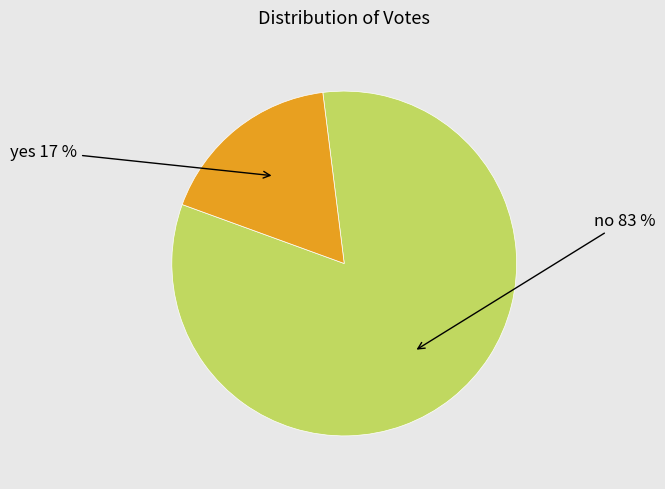

To the nearest percent, what is the average slice percentage?

50%